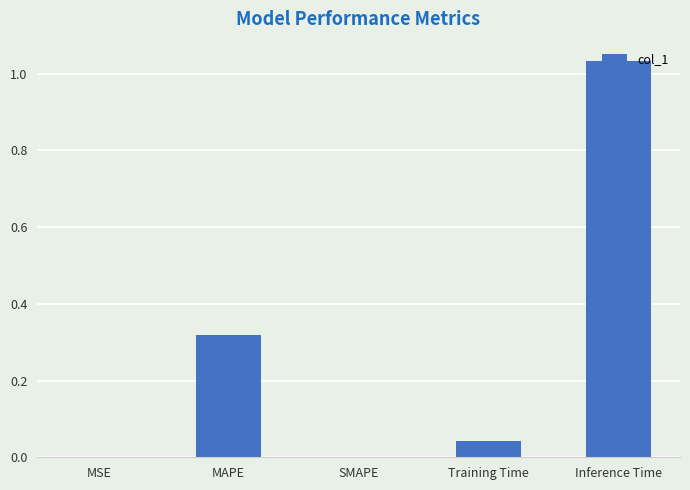

What is the change in value from MAPE to Training Time?

-0.3